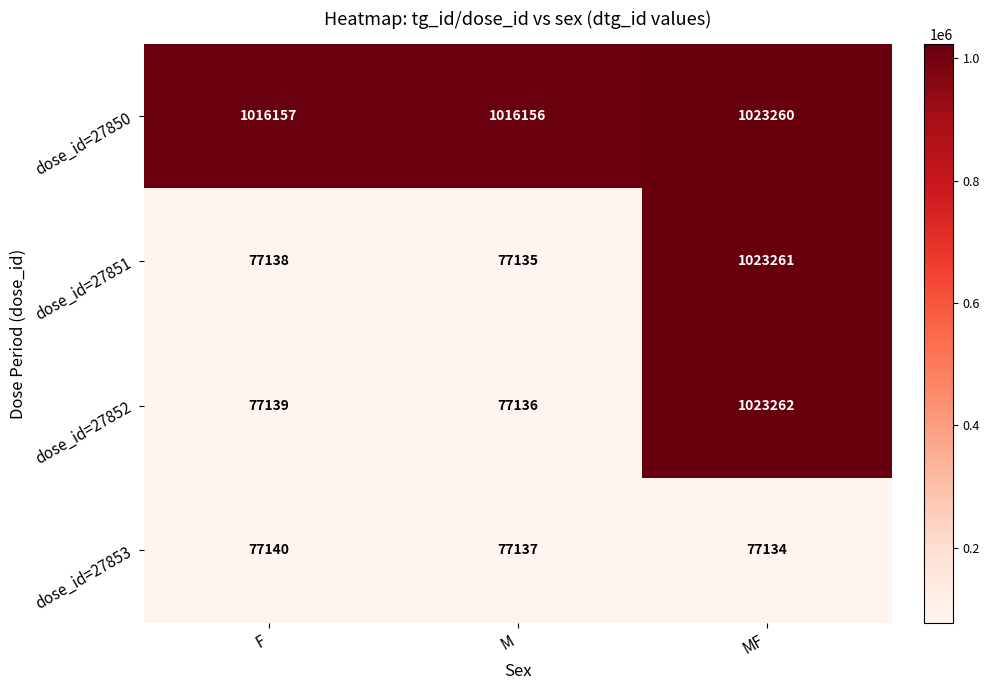

What is the spread (max minus min) of values at MF?

946128